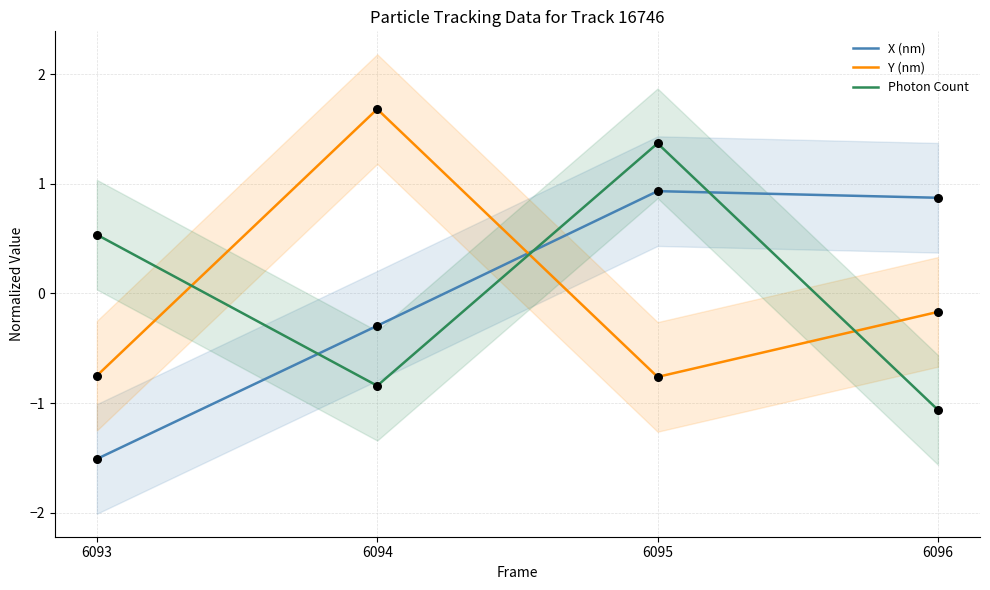

What are all the series names shown in the legend?

X (nm), Y (nm), Photon Count